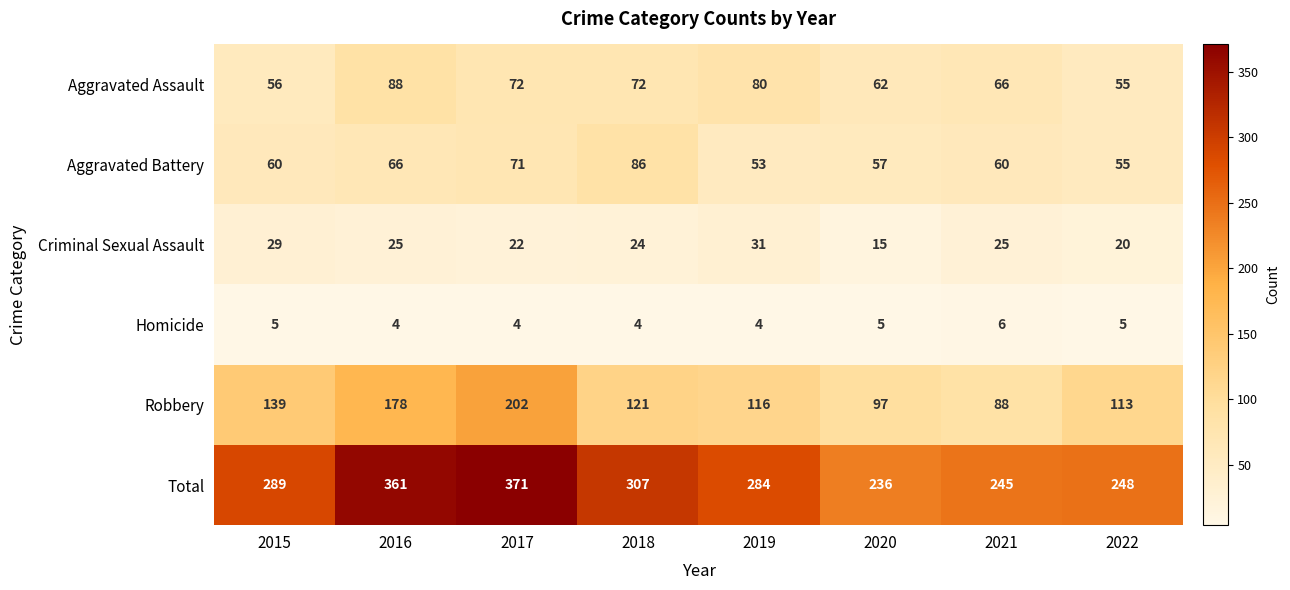

What is the difference between the second highest and second lowest values in the Robbery series?

81